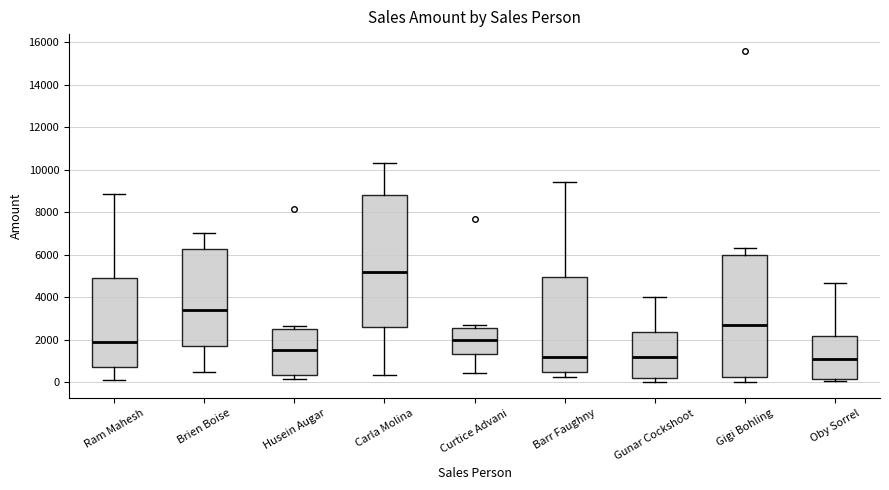

Reading left to right, transcribe this box plot: for each box, give where its median line is, the range the box spans, and where its two whiskers end, as read against the y-axis. The values are not printed on the chart, so give them approximately, as read against the axis.

Ram Mahesh: median 1800, box 800 to 4800, whiskers 200 to 8800
Brien Boise: median 3400, box 1800 to 6200, whiskers 400 to 7000
Husein Augar: median 1600, box 400 to 2600, whiskers 200 to 2600 (just above the box's upper edge)
Carla Molina: median 5200, box 2600 to 8800, whiskers 400 to 10400
Curtice Advani: median 2000, box 1400 to 2600, whiskers 400 to 2600 (just above the box's upper edge)
Barr Faughny: median 1200, box 400 to 5000, whiskers 200 to 9400
Gunar Cockshoot: median 1200, box 200 to 2400, whiskers 0 to 4000
Gigi Bohling: median 2600, box 200 to 6000, whiskers 0 to 6400
Oby Sorrel: median 1000, box 200 to 2200, whiskers 0 to 4600